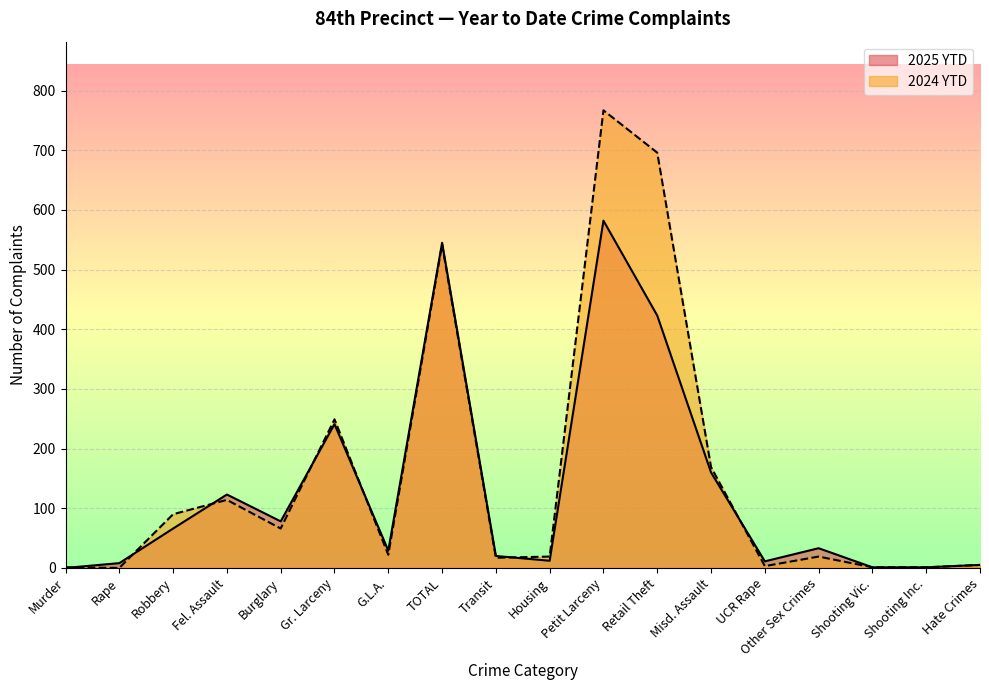

Which has a higher value, Shooting Inc. or Transit?

Transit